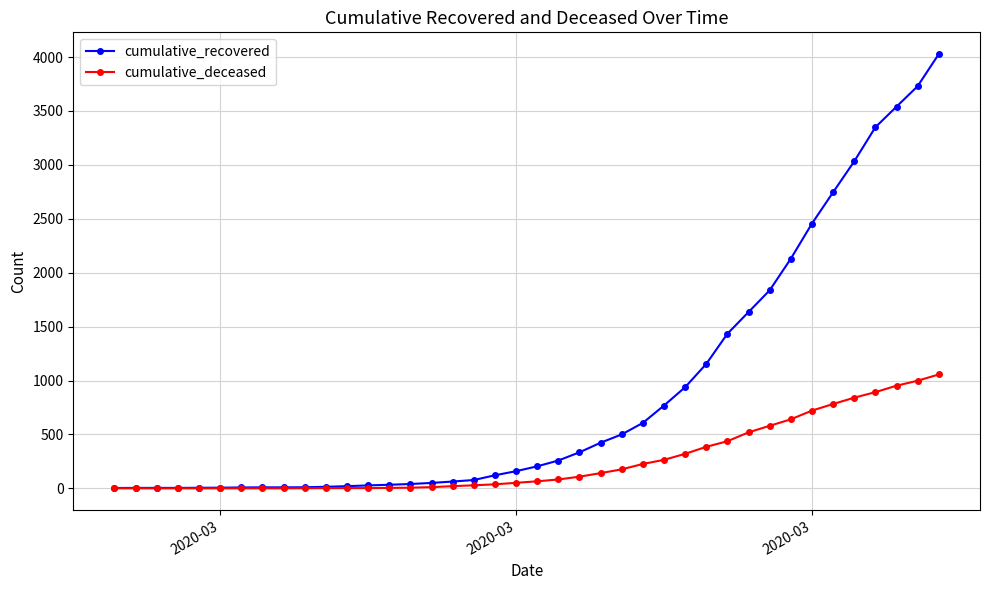

Which series has the largest total across all categories?

cumulative_recovered